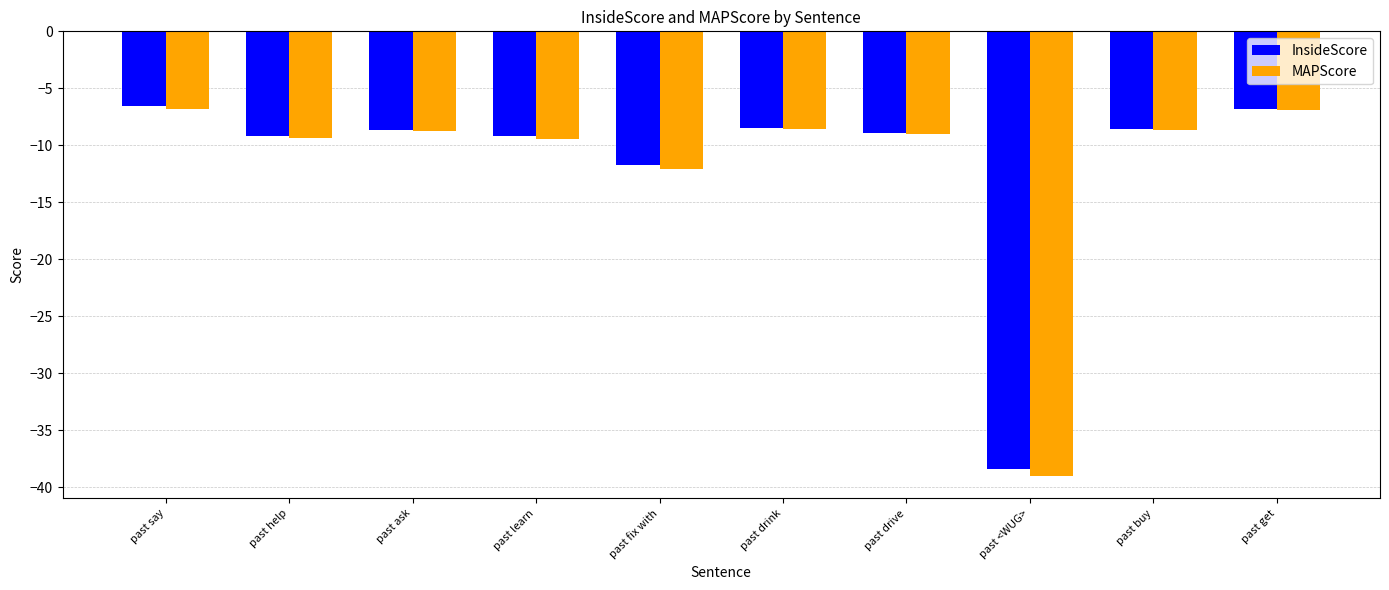

What is the sum of the InsideScore values at past buy and past <WUG>?

-47.0